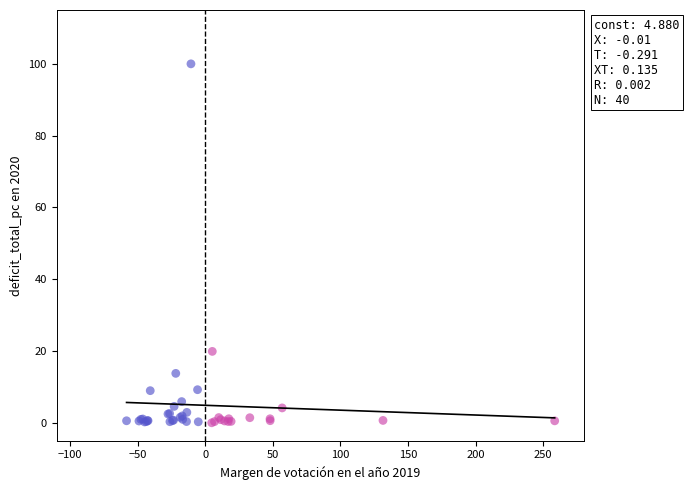

What Y value in the scatter plot is closest to 50?

19.9